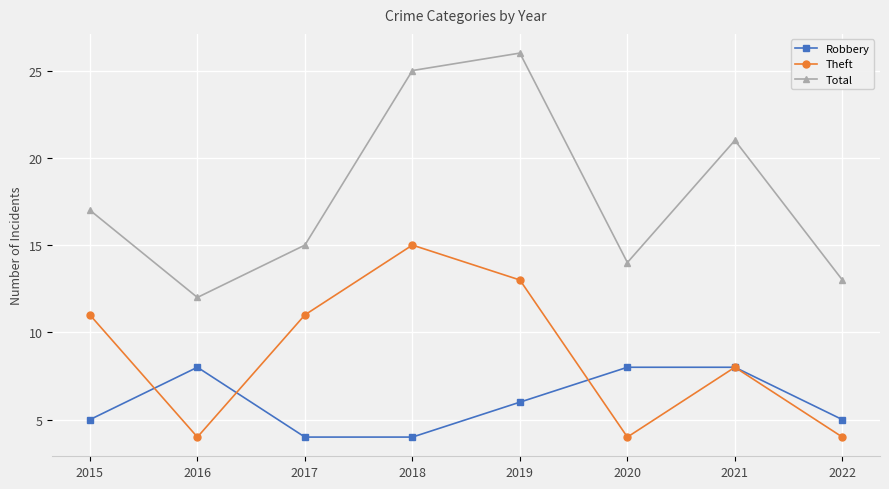

Is the value of Robbery at 2021 greater than the value of Total at 2017?

No